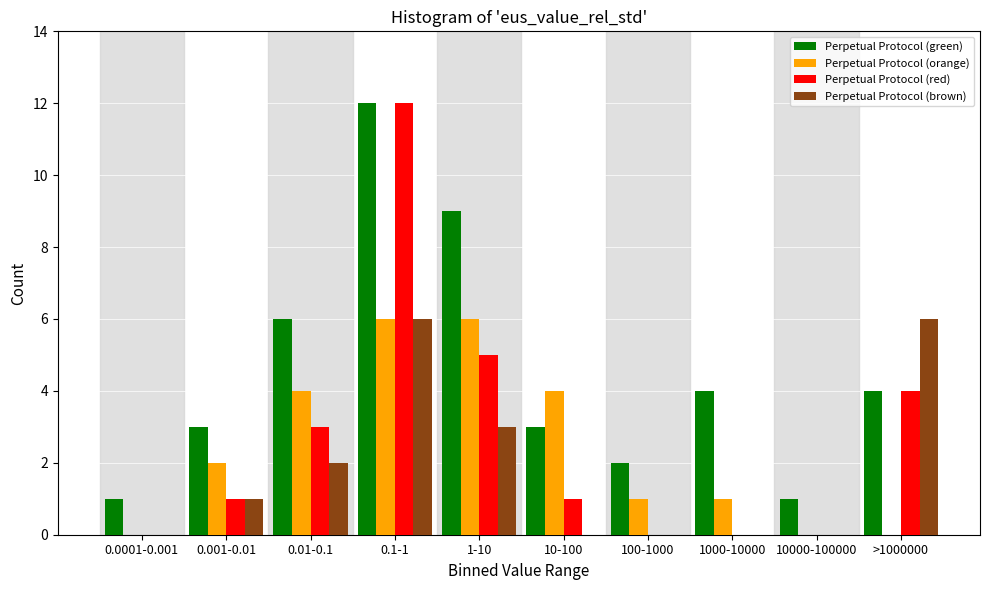

Which category has the highest value in the Perpetual Protocol (green) series?

0.1-1